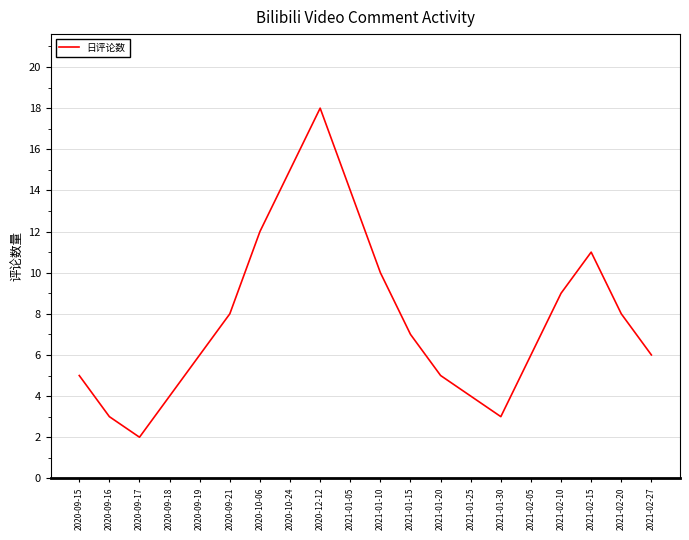

True or false: the data shows 2 at 2020-09-17.

True